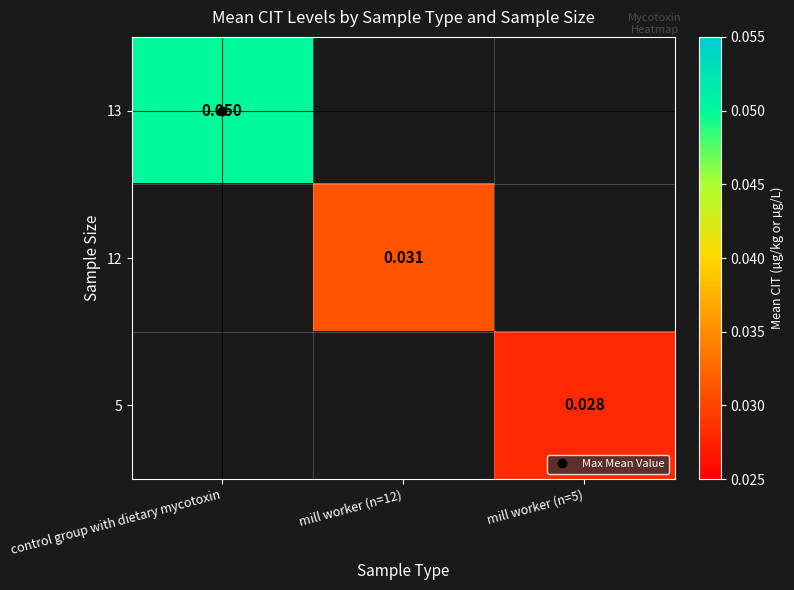

Rank the categories by 5 value from highest to lowest.

control group with dietary mycotoxin, mill worker (n=12), mill worker (n=5)